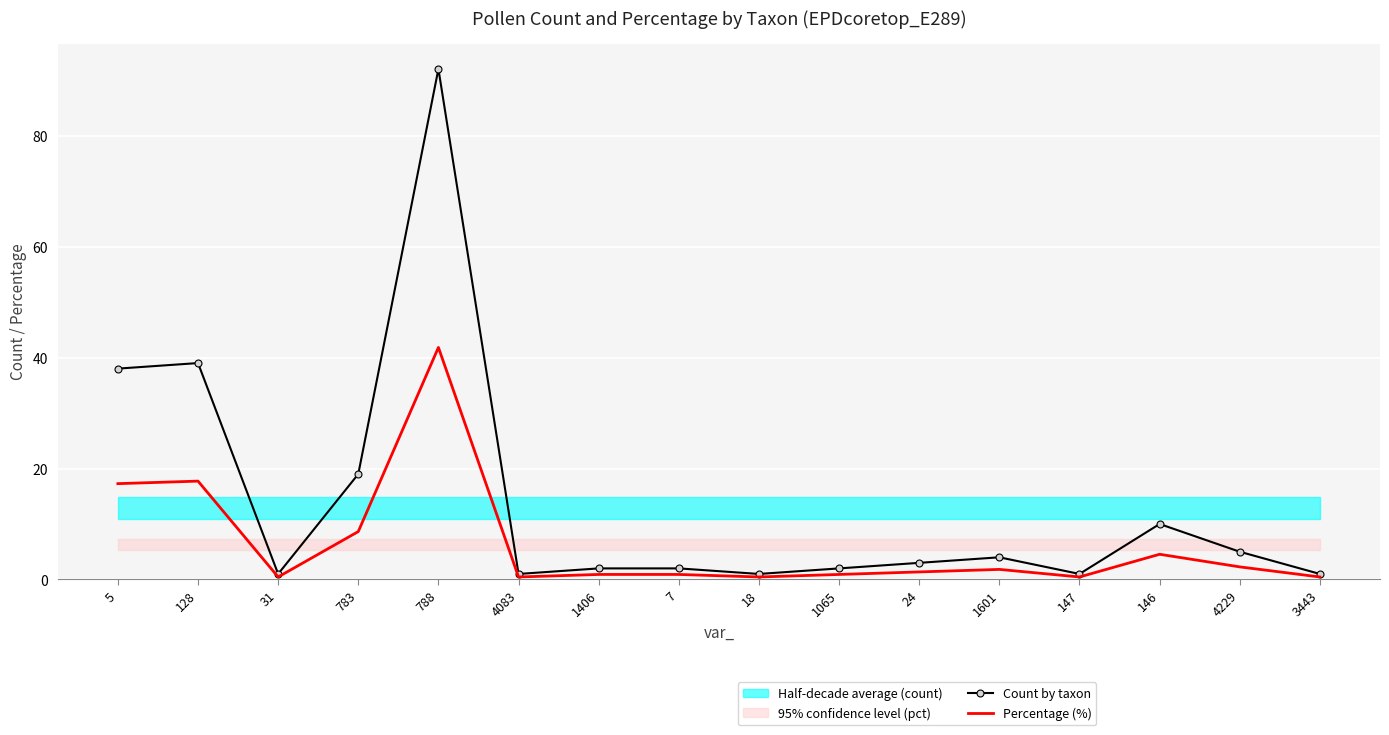

What is the label of the 6th point from the right?

24